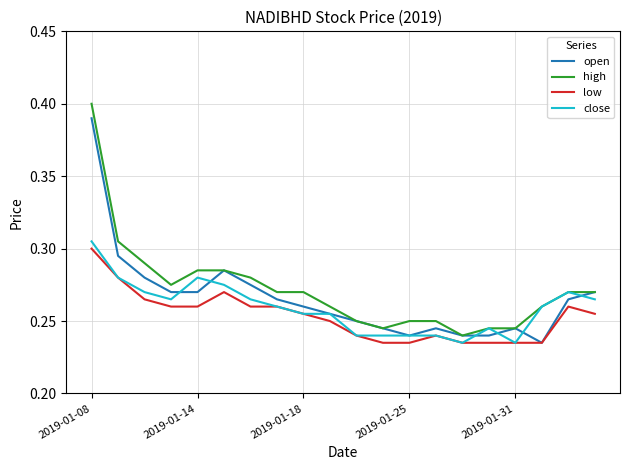

True or false: high and low intersect in this chart.

False